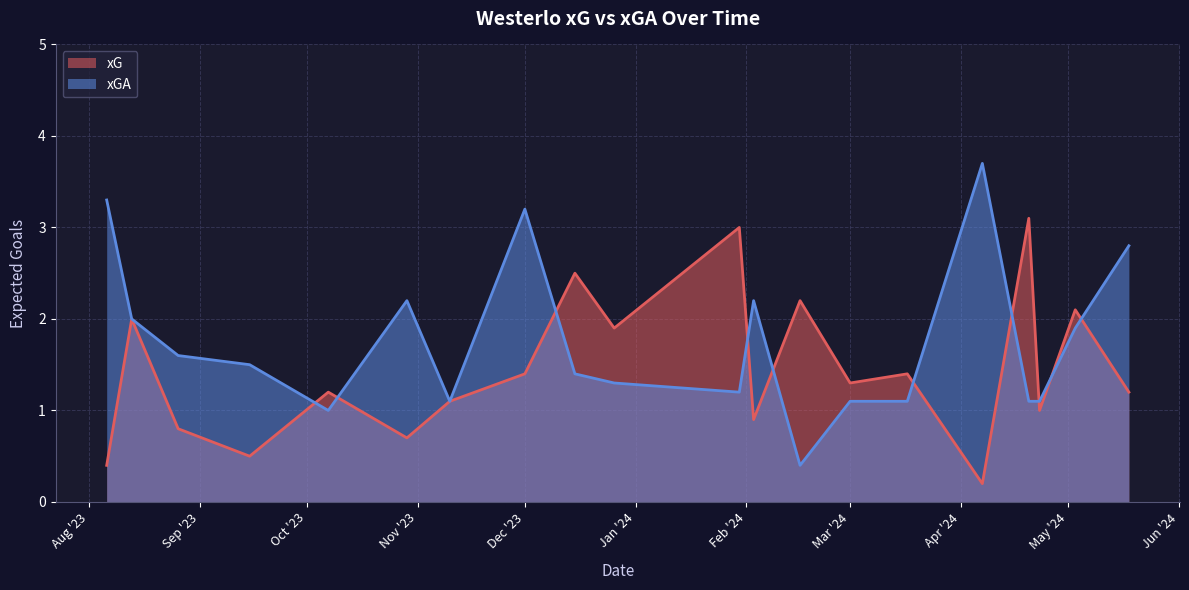

Is the value of xG at 2023-08-06 greater than the value of xGA at 2023-08-26?

No